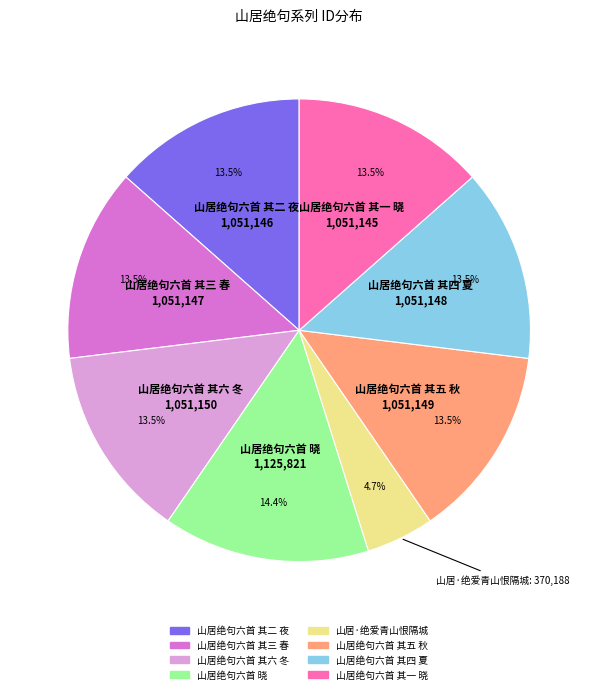

Is the sum of 山居绝句六首 其三 春 and 山居绝句六首 其四 夏 greater than half?

No